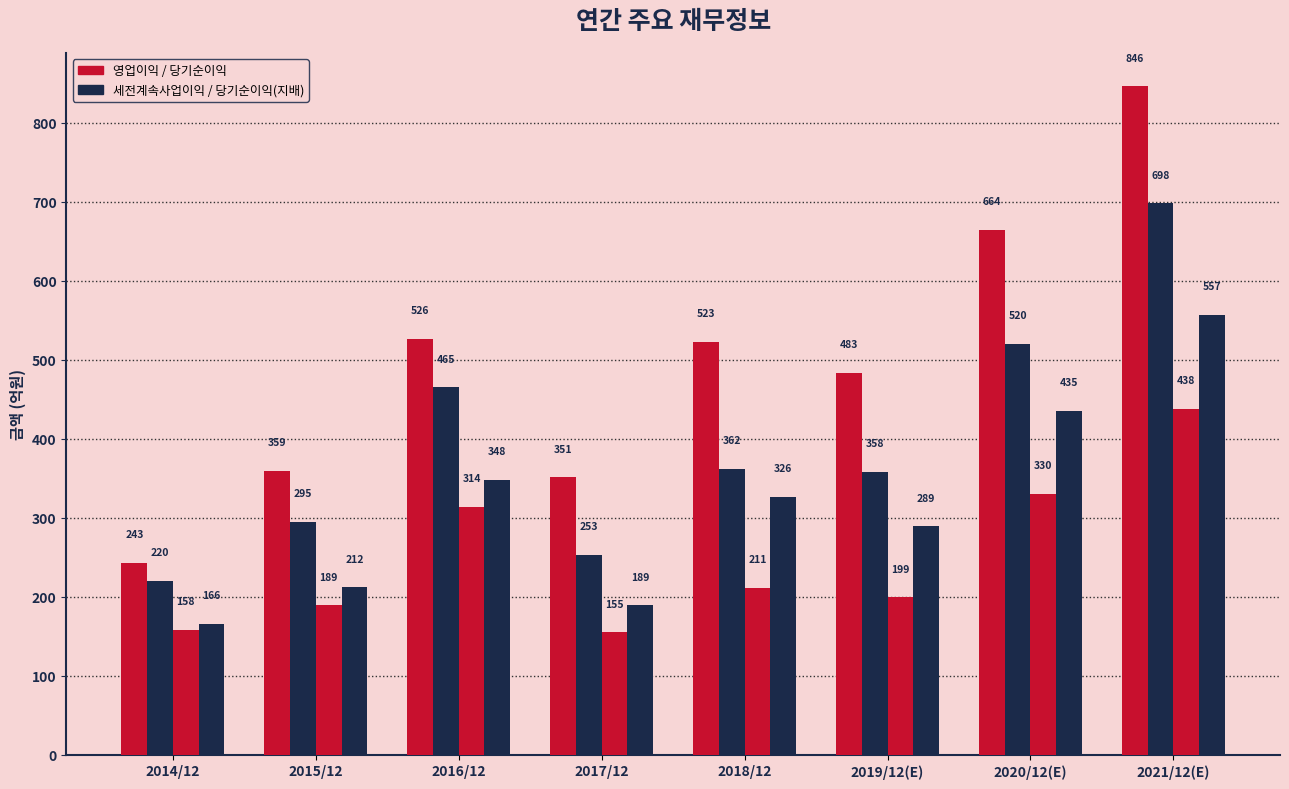

How many distinct data groups are displayed?

4